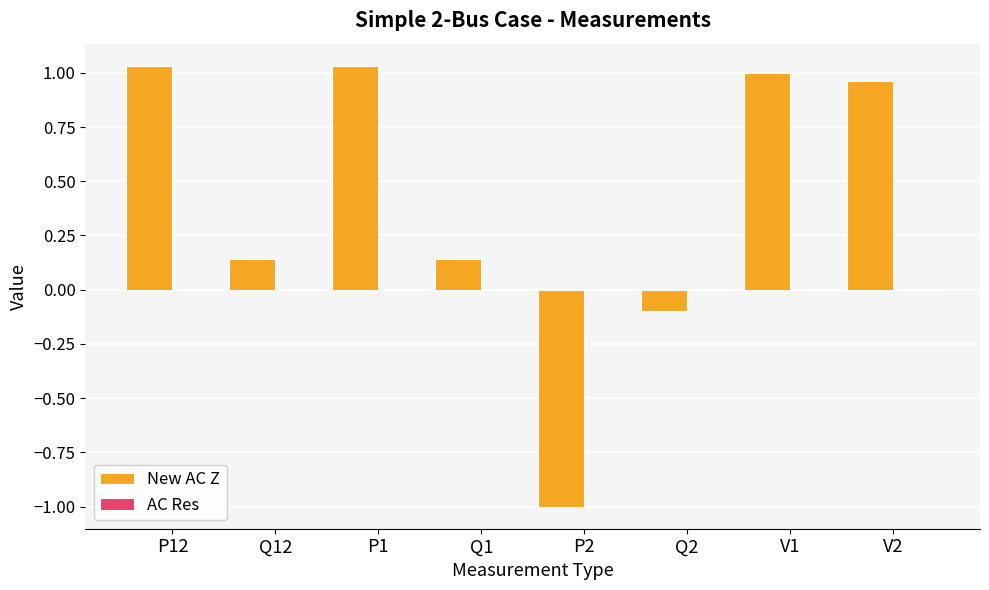

What is the sum of all New AC Z values?

3.2